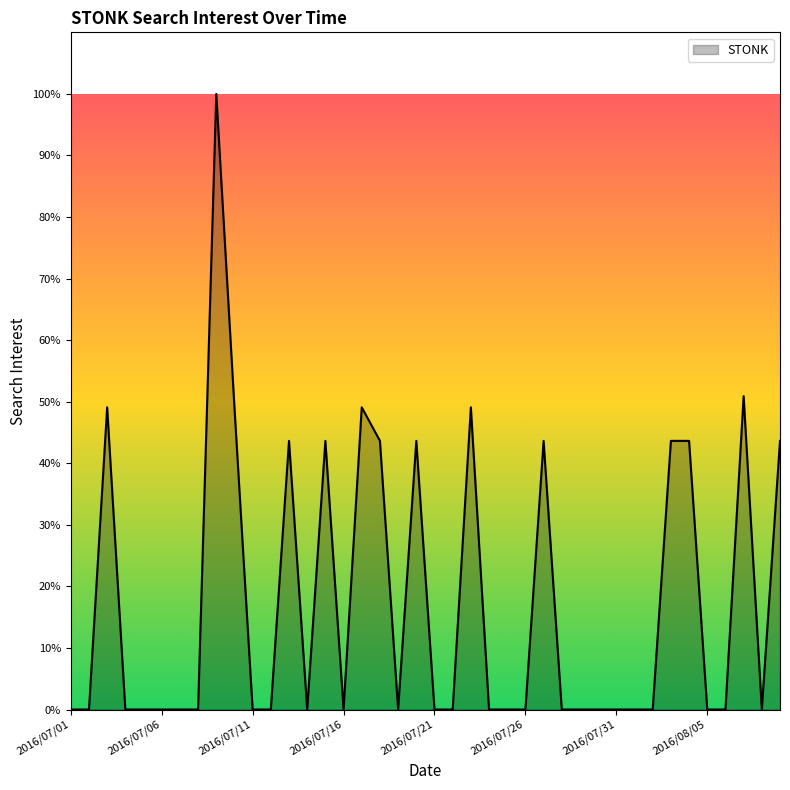

True or false: the data shows -45.6 at 2016/07/31.

False